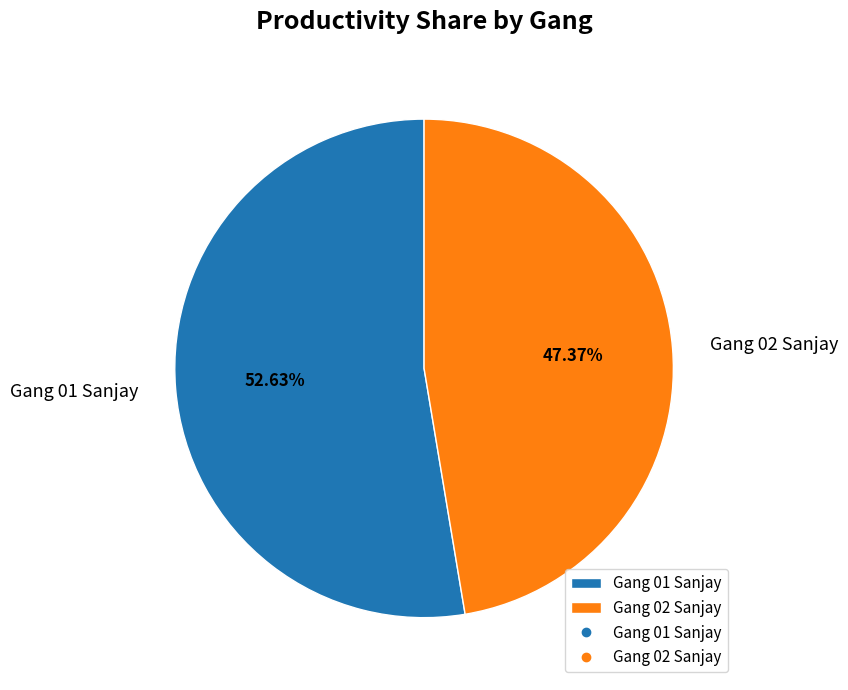

Does any single category account for the majority?

Yes